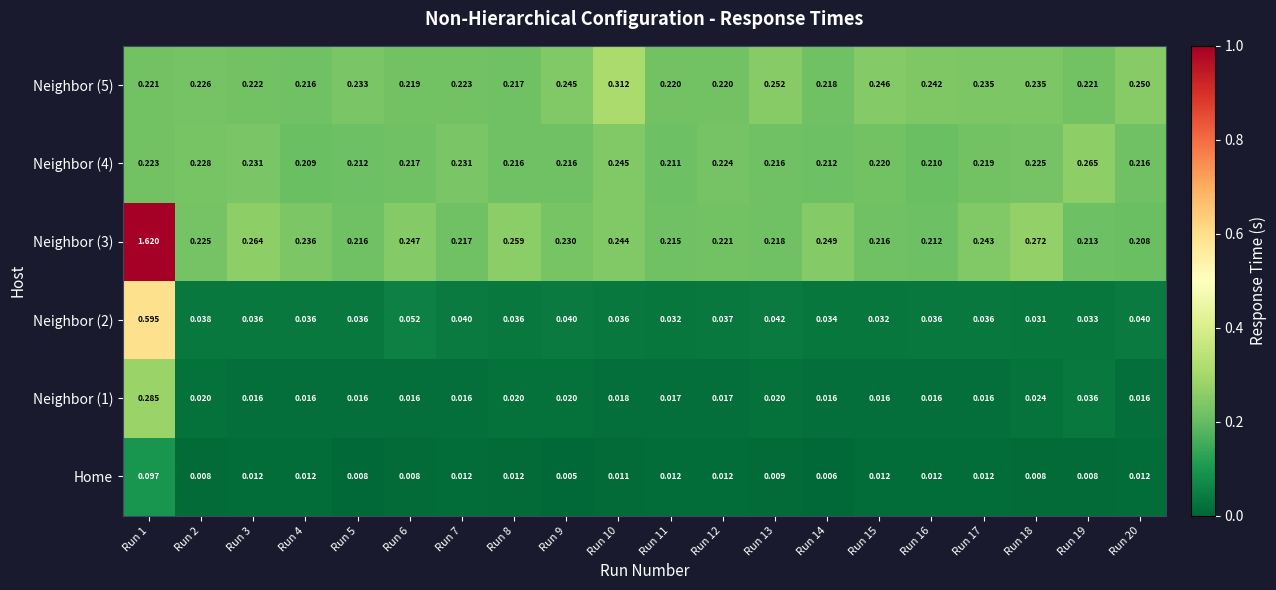

What is the greatest value displayed?

1.6